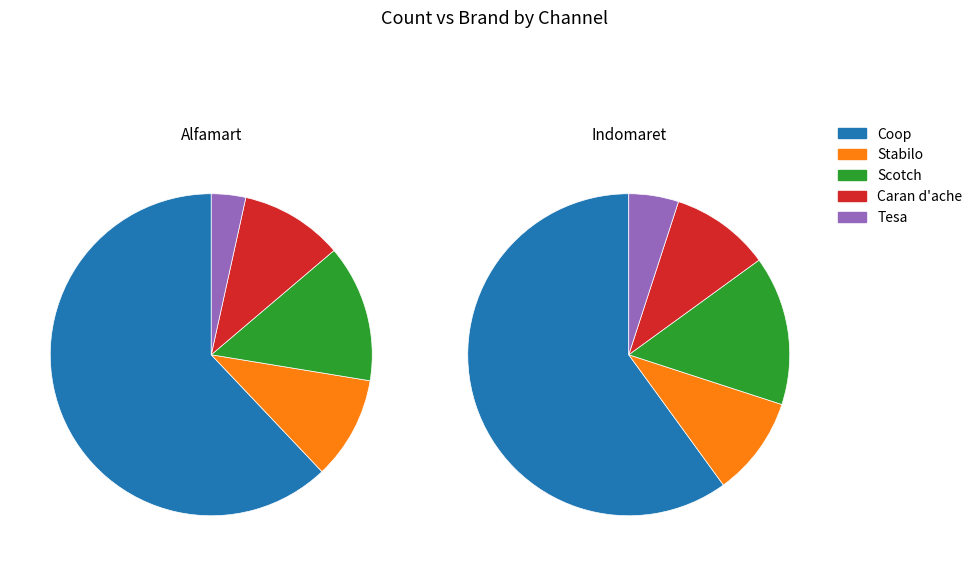

Rank the categories by Indomaret value from highest to lowest.

0, 2, 1, 3, 4